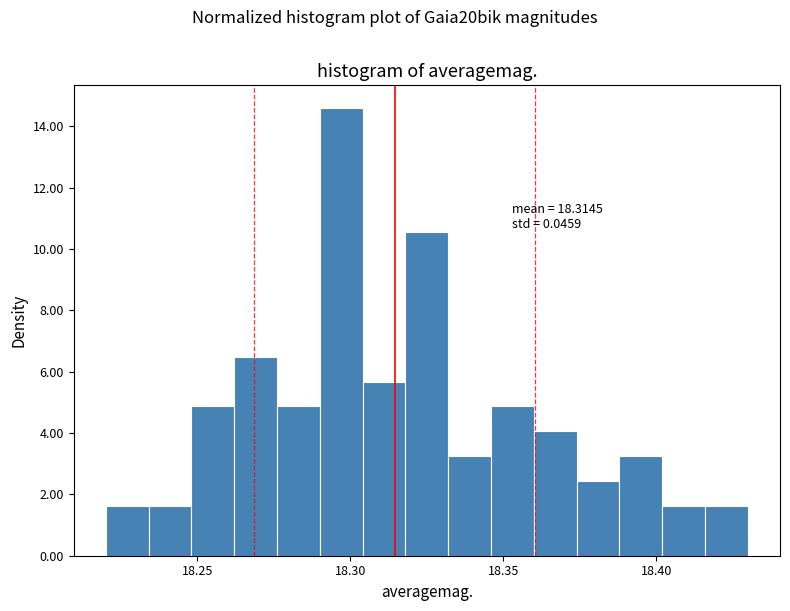

Around what value on the x-axis is the tallest bar? Give the approximate position of its centre, as read against the axis.

18.295